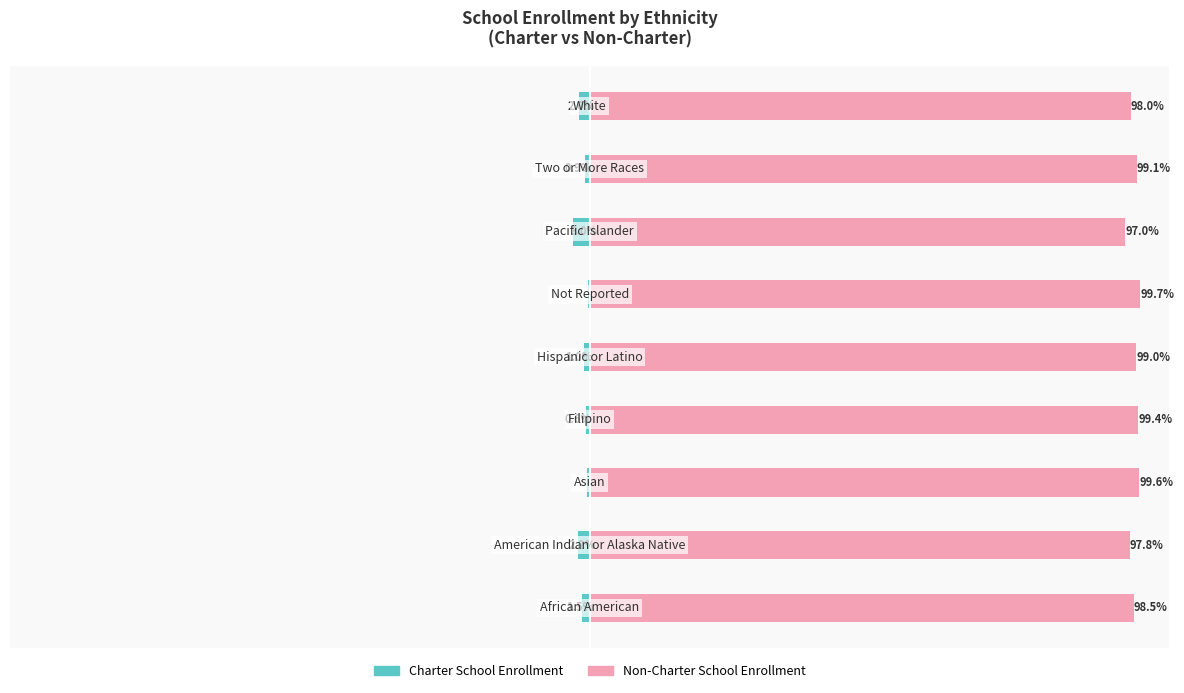

Which series has the widest spread of values?

Non-Charter School Enrollment